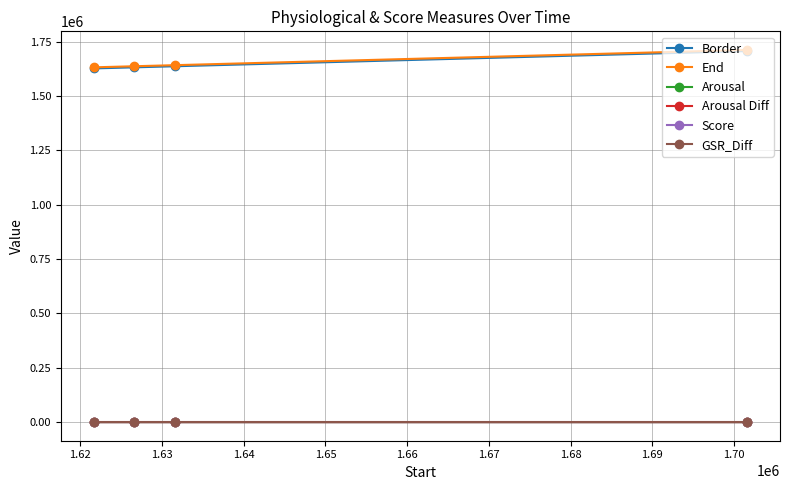

At how many categories does at least one series exceed 44622?

4